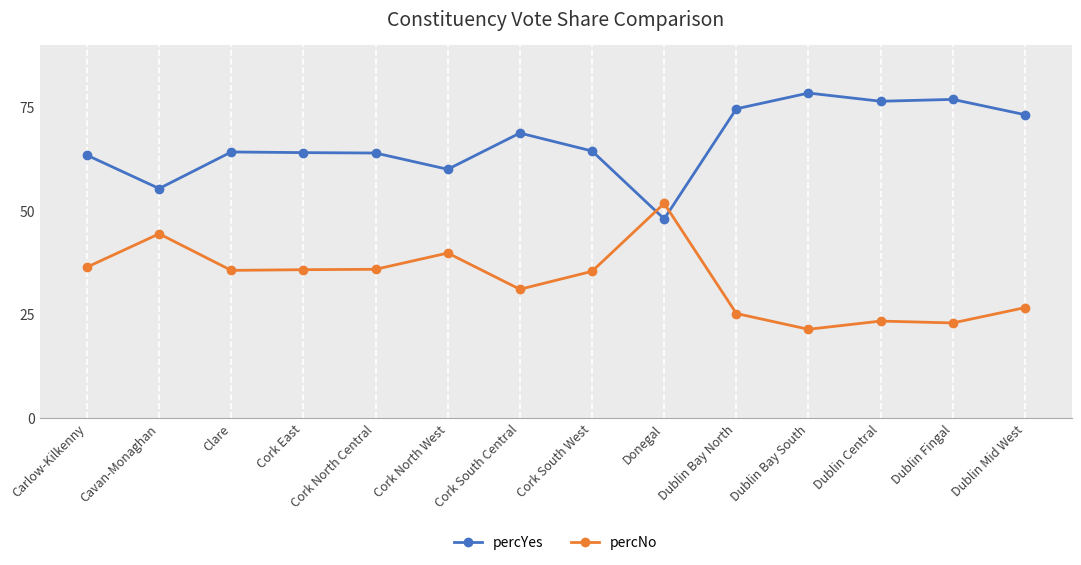

What is the sum of all percYes values?

932.9